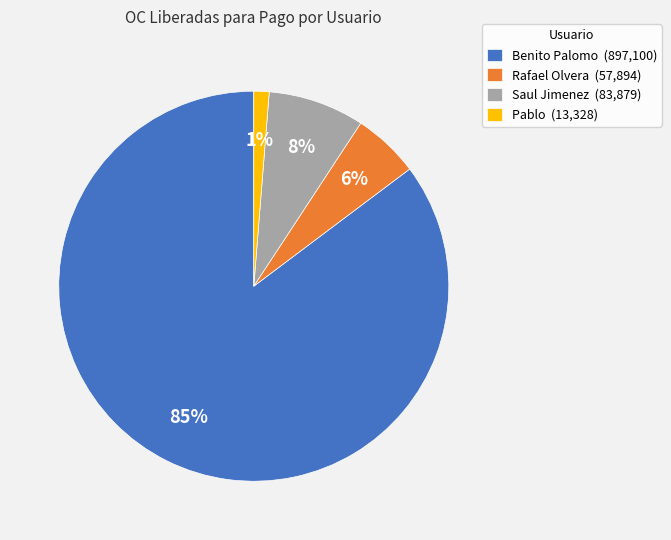

Which slice represents more than half of the pie?

Benito Palomo (897,100)